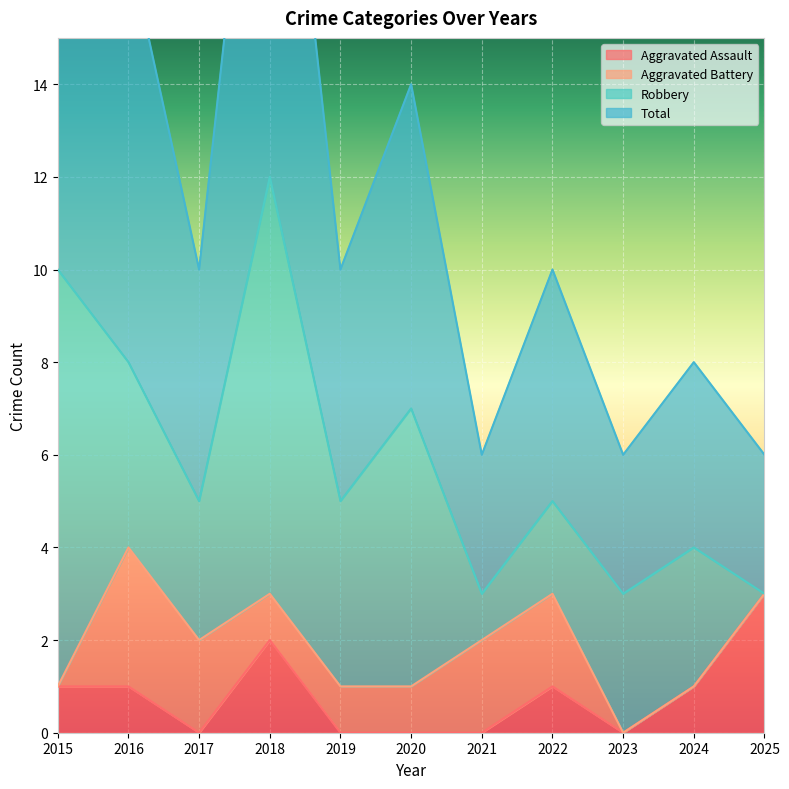

Which category has the highest value in the Aggravated Assault series?

2025